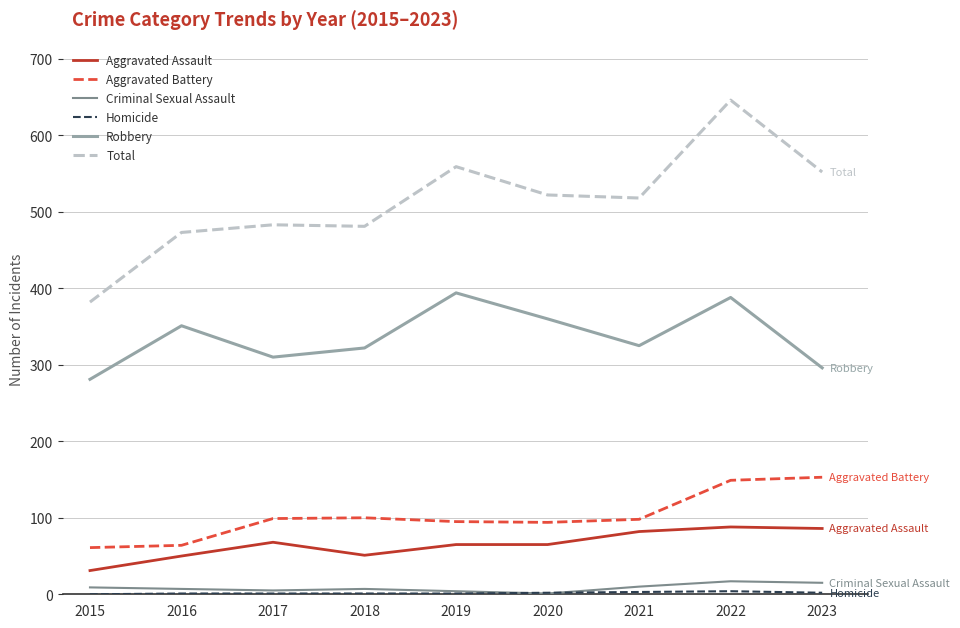

True or false: Aggravated Assault and Criminal Sexual Assault intersect in this chart.

False